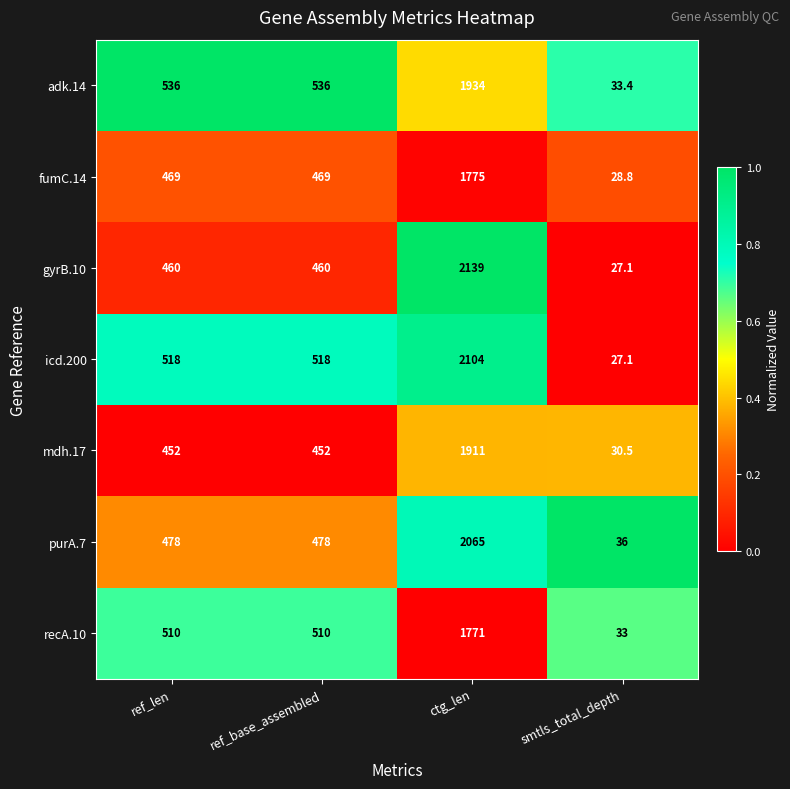

Between ref_base_assembled and ctg_len, which series saw the biggest shift?

gyrB.10